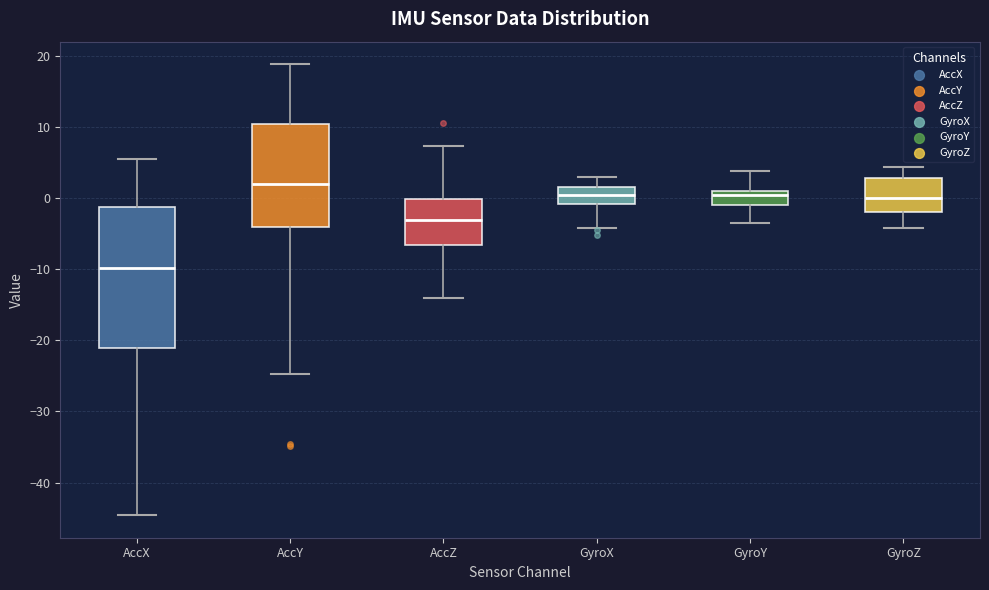

Where is the upper edge of the box for AccY on the y-axis? The values are not printed on the chart, so give them approximately, as read against the axis.

10